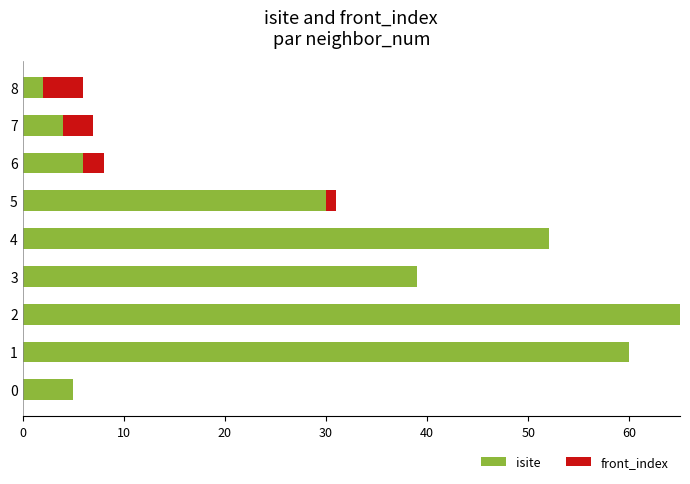

True or false: isite has a value of 65 at 2.

True